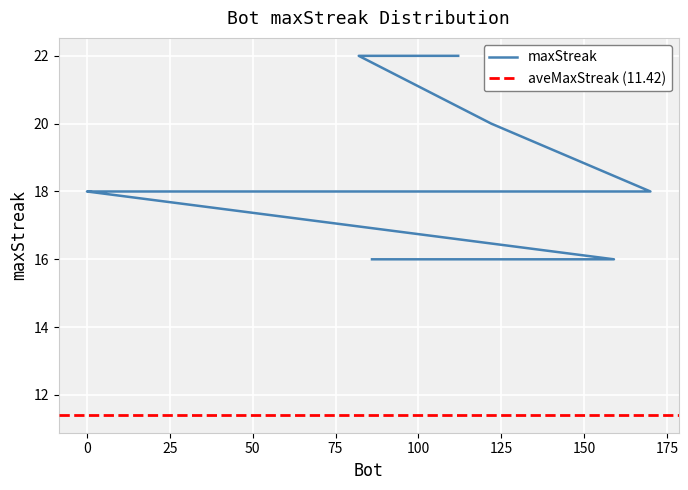

Reading left to right, transcribe all the data shown in this chart.

112=22	82=22	122=20	170=18	148=18	126=18	118=18	48=18	24=18	2=18	1=18	0=18	159=16	144=16	138=16	129=16	113=16	105=16	89=16	86=16